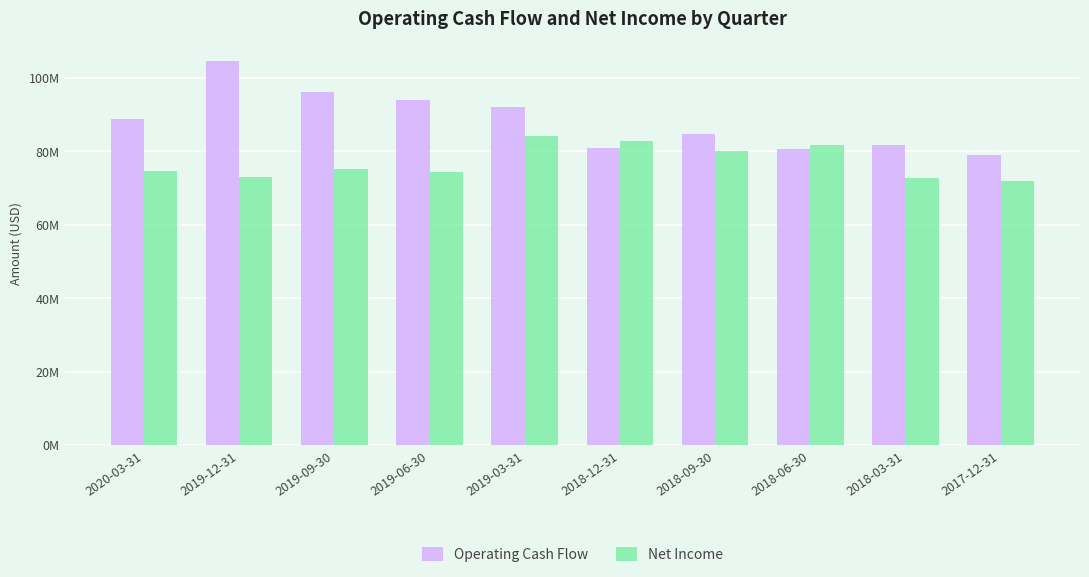

The Net Income series shows 71.9 at 2017-12-31. True or false?

True